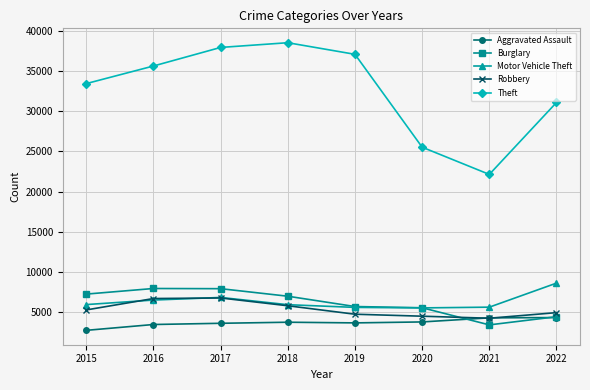

In Aggravated Assault, how many points are higher than both neighbors (excluding endpoints)?

1